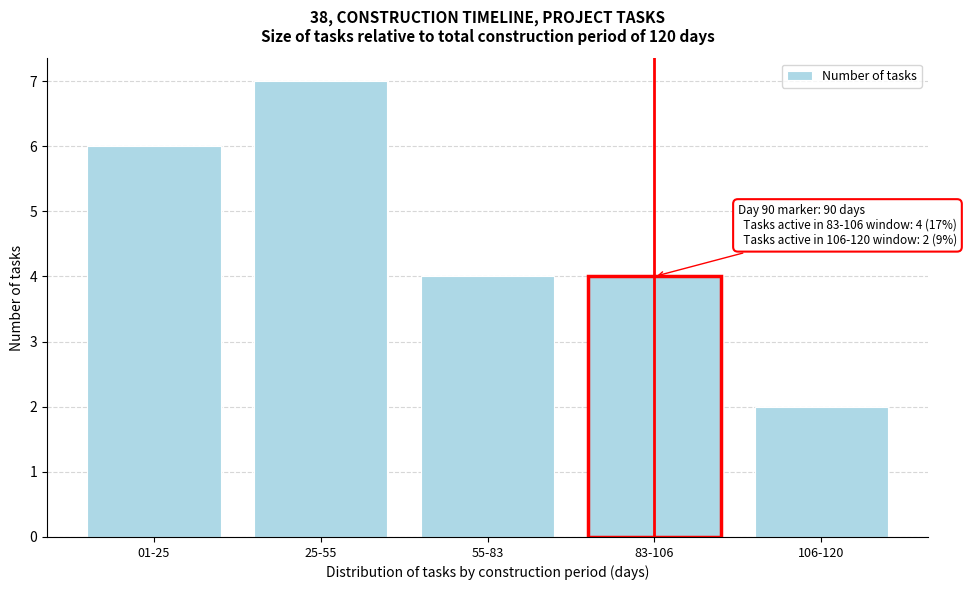

Reading right to left, transcribe all the data shown in this chart.

2	4	4	7	6